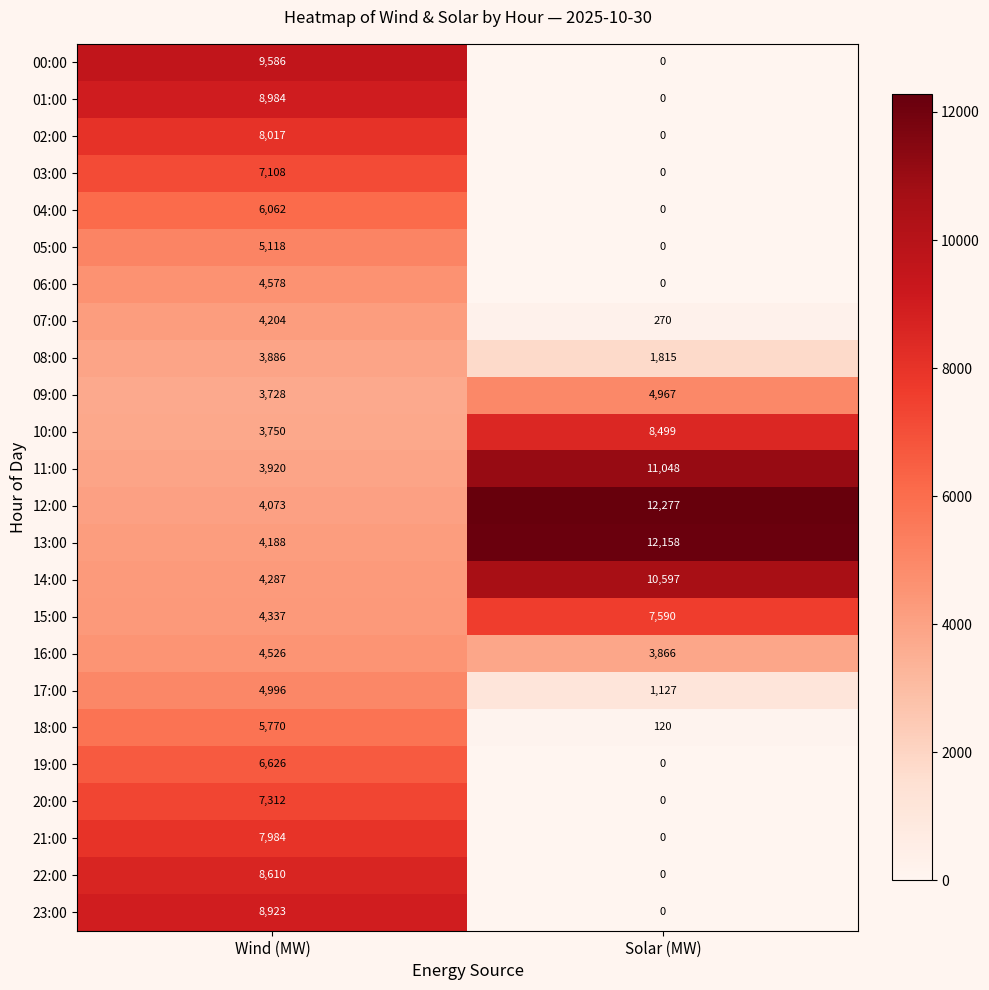

Which series has the largest total across all categories?

12:00